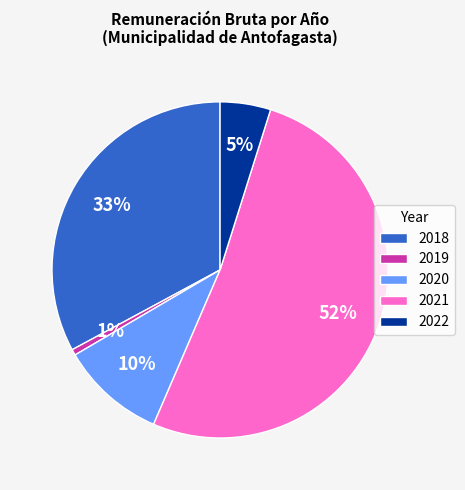

Is there a majority slice in this chart?

Yes